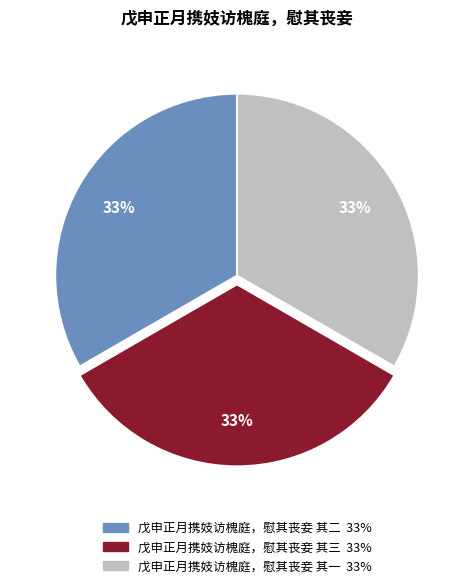

To the nearest percent, what is the average slice percentage?

33%